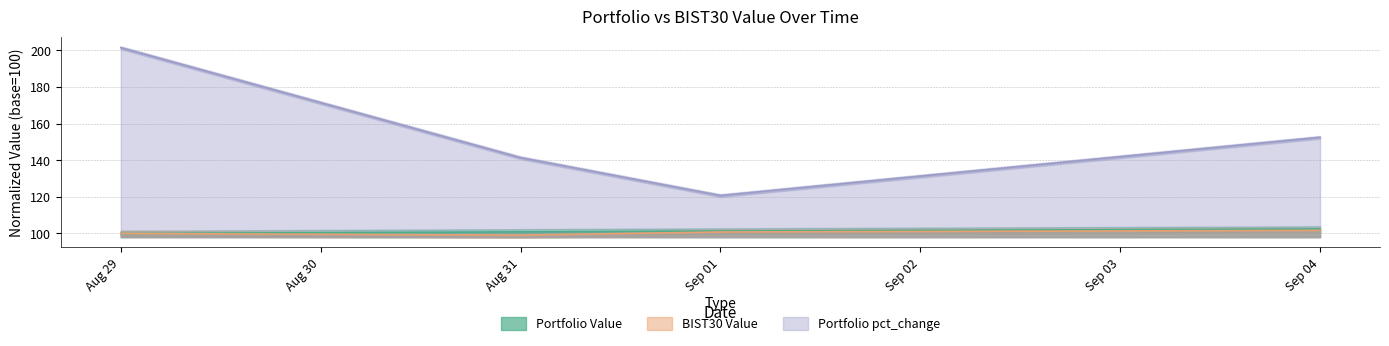

How many data points in Portfolio Value are less than 101?

2